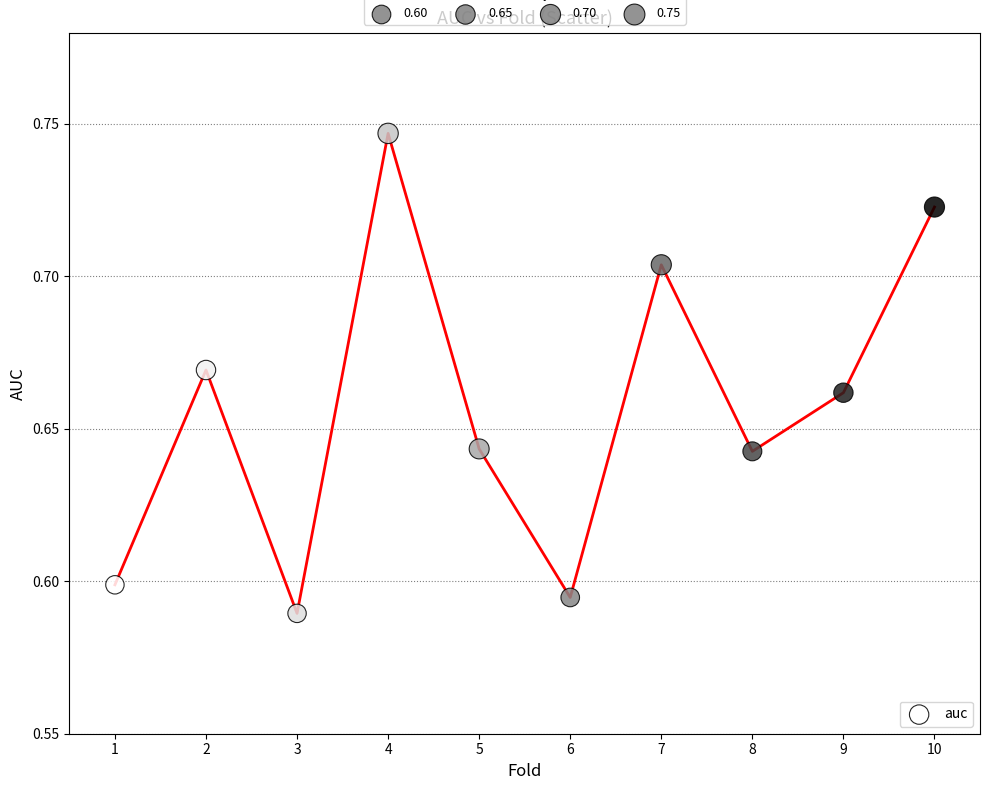

What is the range of X values (max minus min)?

9.0